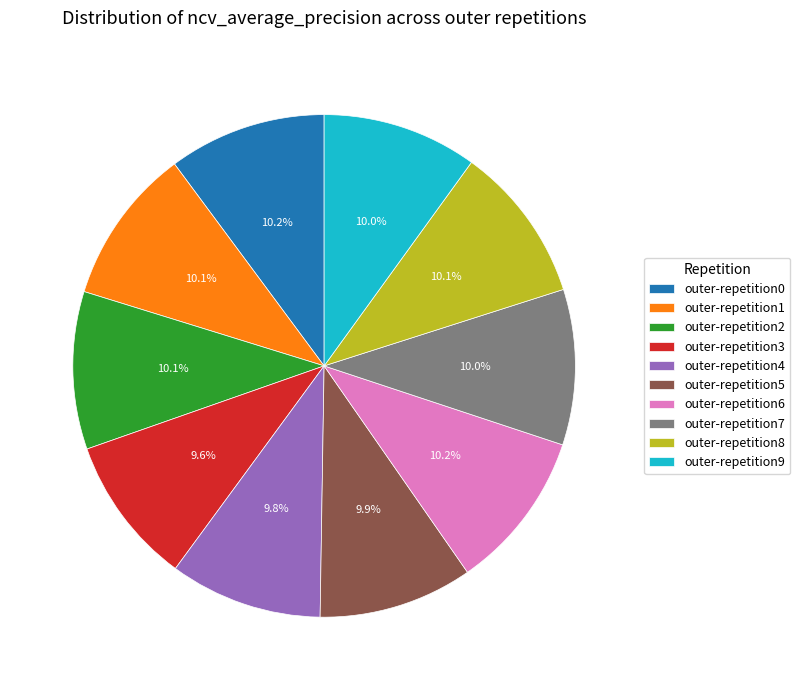

What percentage do outer-repetition7 and outer-repetition3 together represent?

19.6%